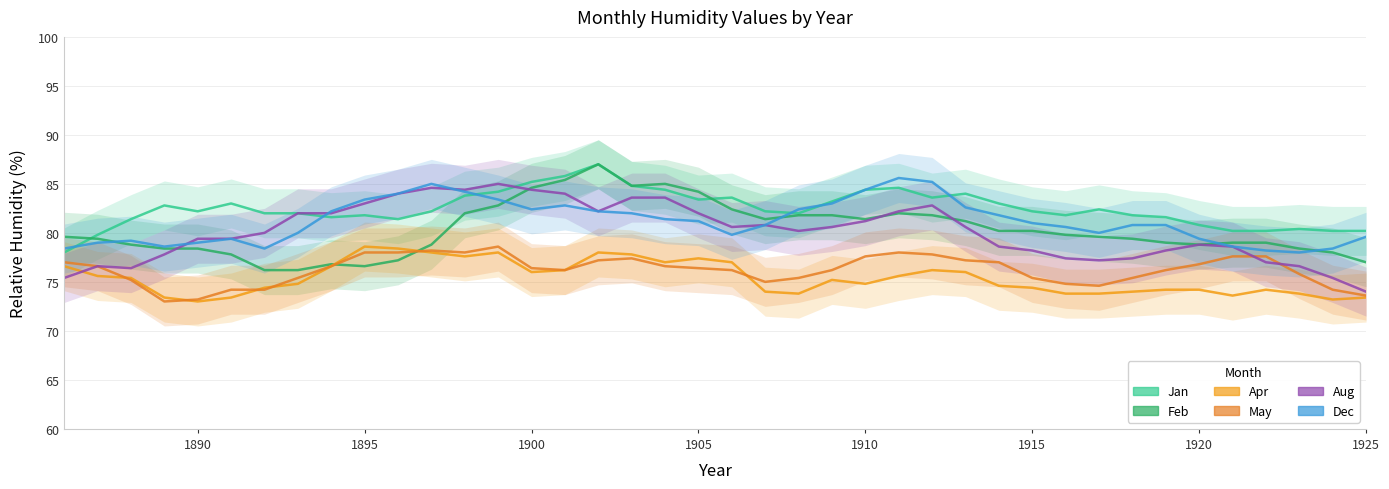

How many data points does each series have?

40